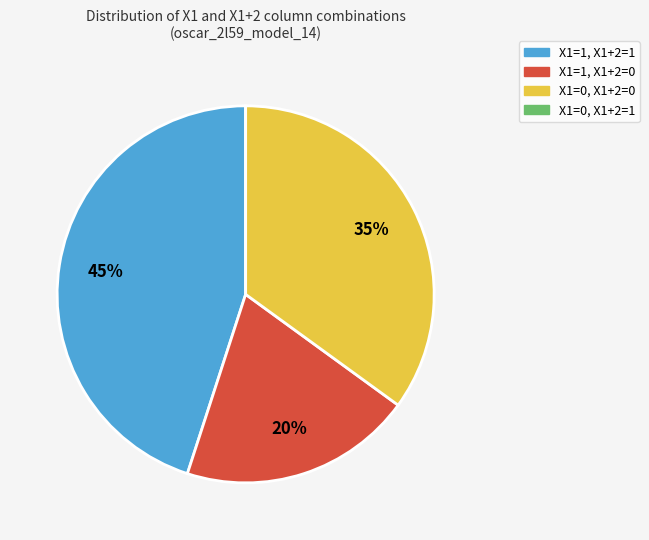

To the nearest percent, what is the difference between the largest and smallest slice percentages?

45%